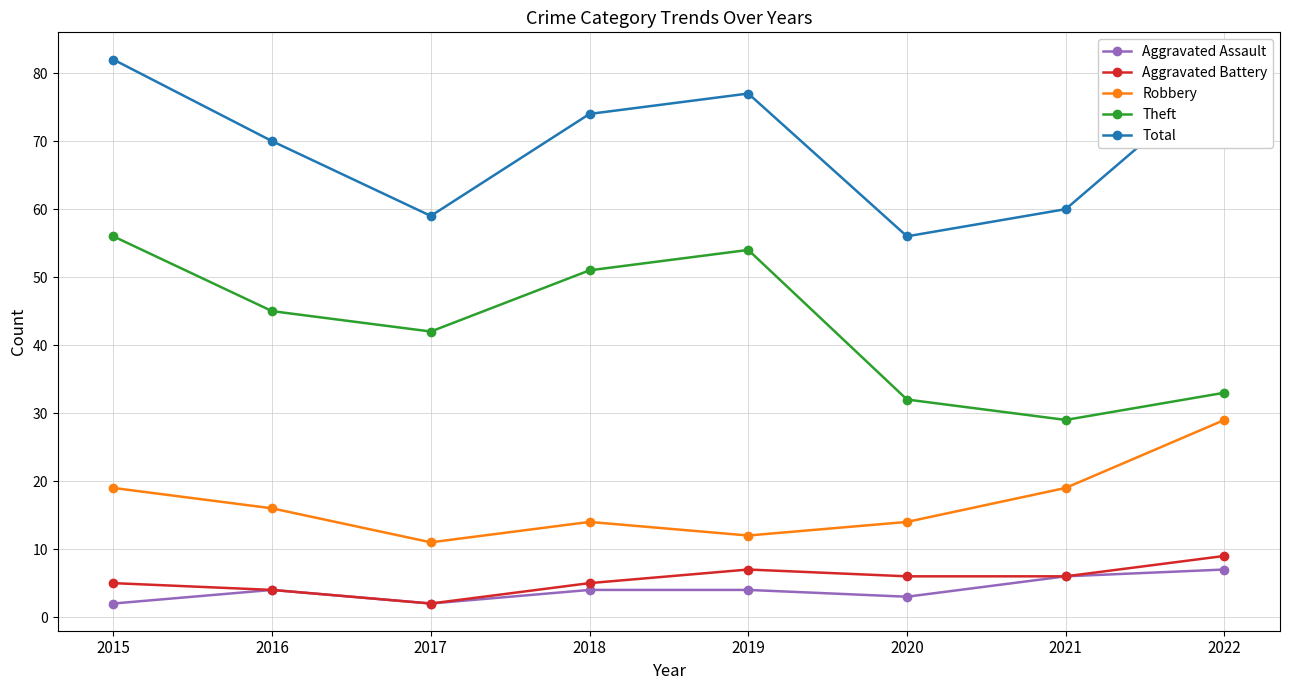

What is the difference between the maximum and minimum values in the Robbery series?

18